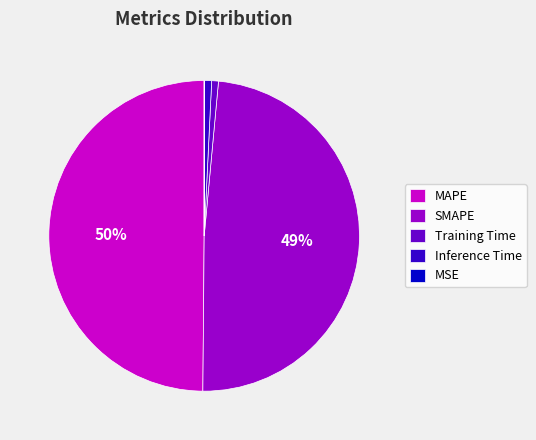

To the nearest percent, what portion does MAPE represent?

50%